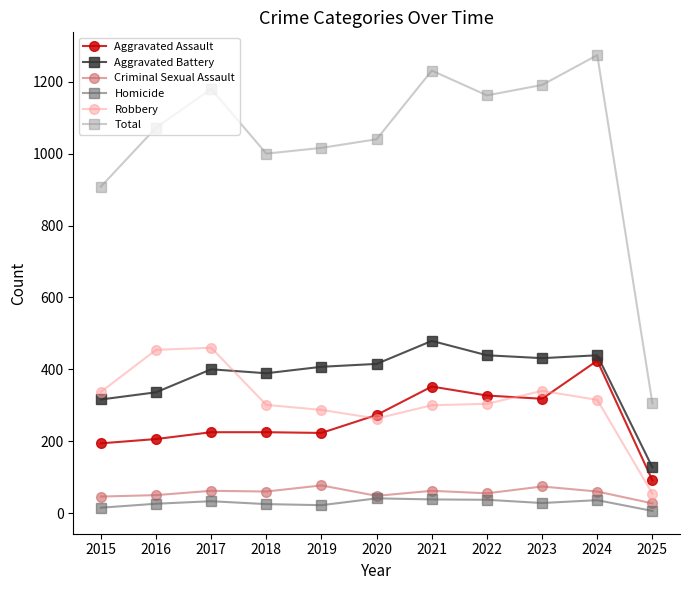

What is the spread (max minus min) of values at 2024?

1238